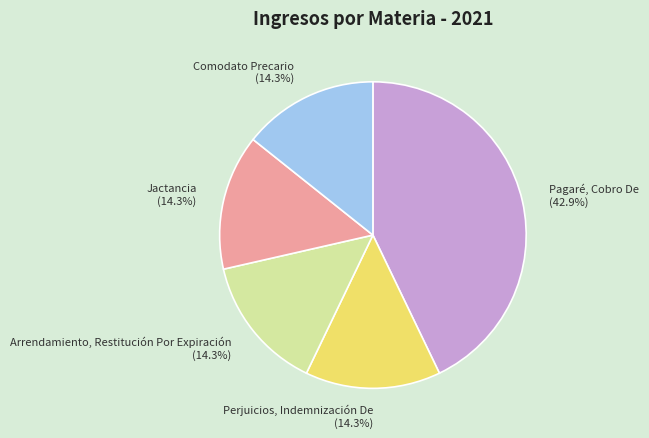

Count the number of slices in the pie.

5